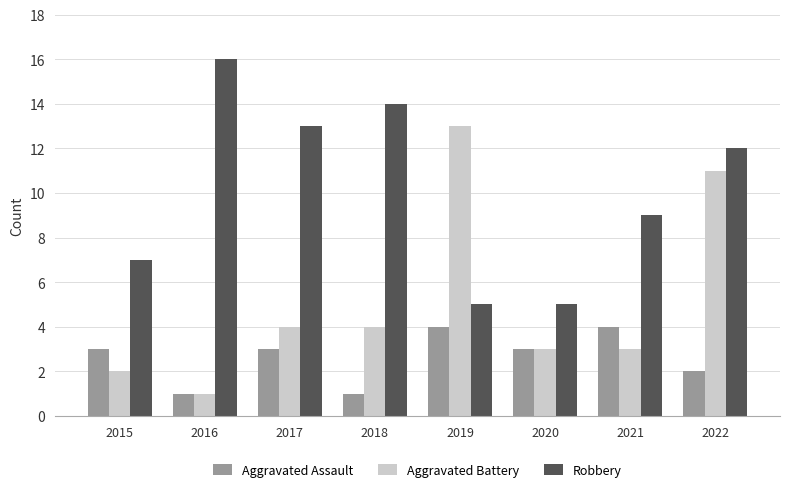

How many bars are there in each group?

3